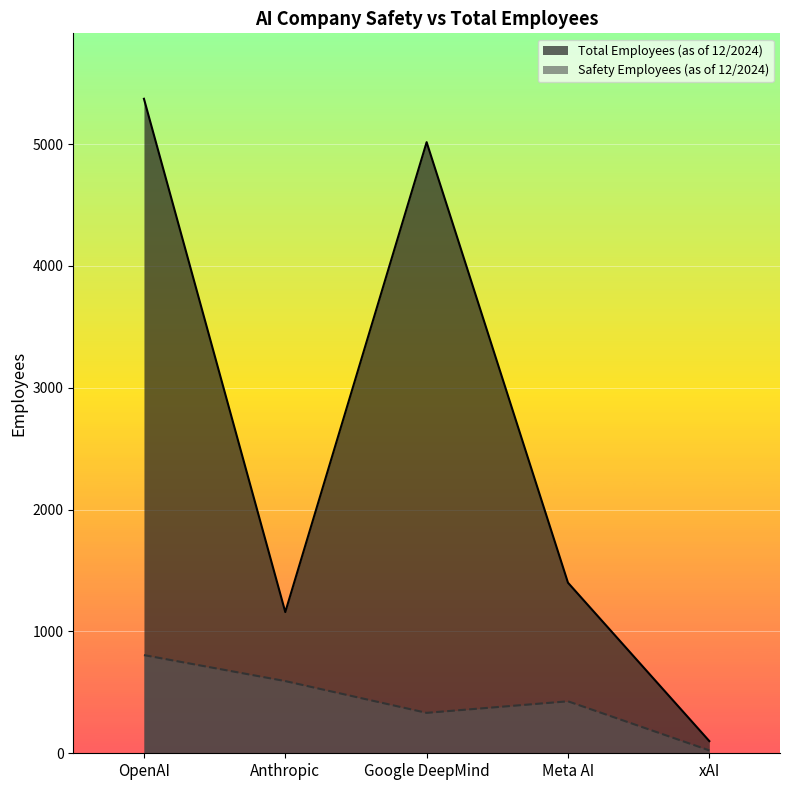

List the labels in order of Safety Employees (as of 12/2024) value, largest first.

OpenAI, Anthropic, Meta AI, Google DeepMind, xAI